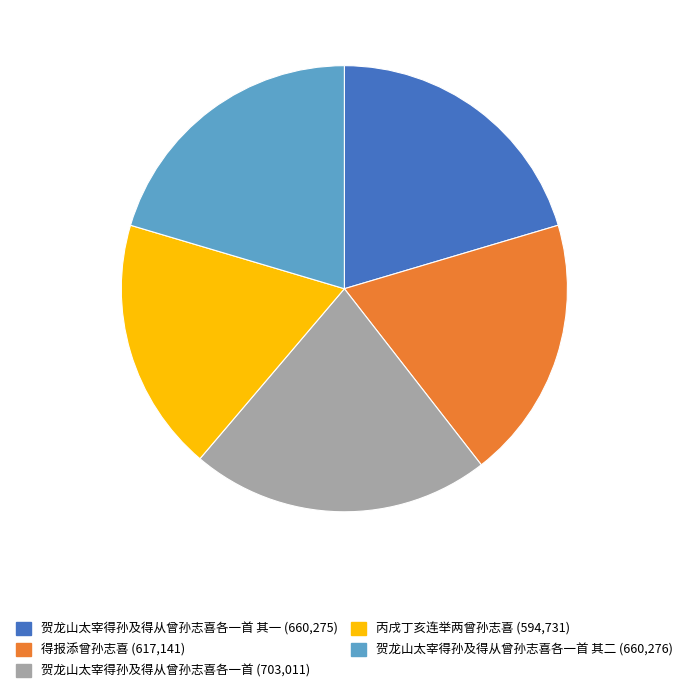

Is there any slice that represents more than half of the pie?

No